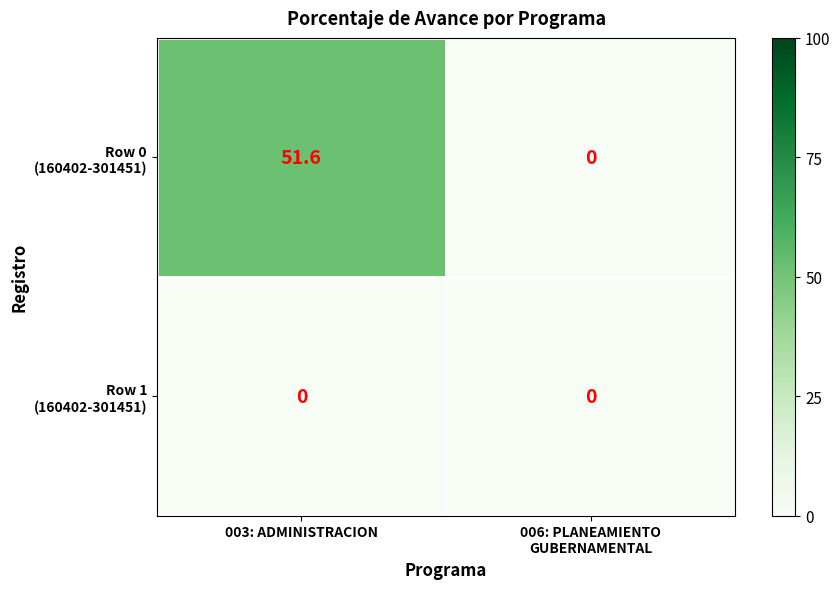

What is the spread (max minus min) of values at 003: ADMINISTRACION?

51.6